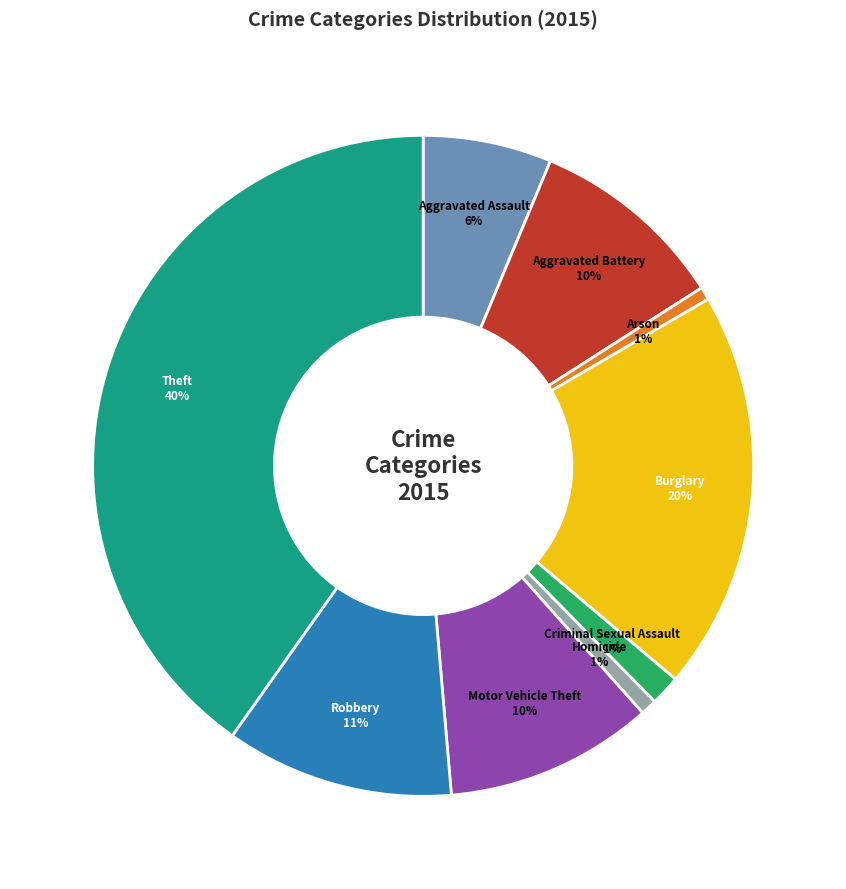

Which has a higher value, Arson or Burglary?

Burglary